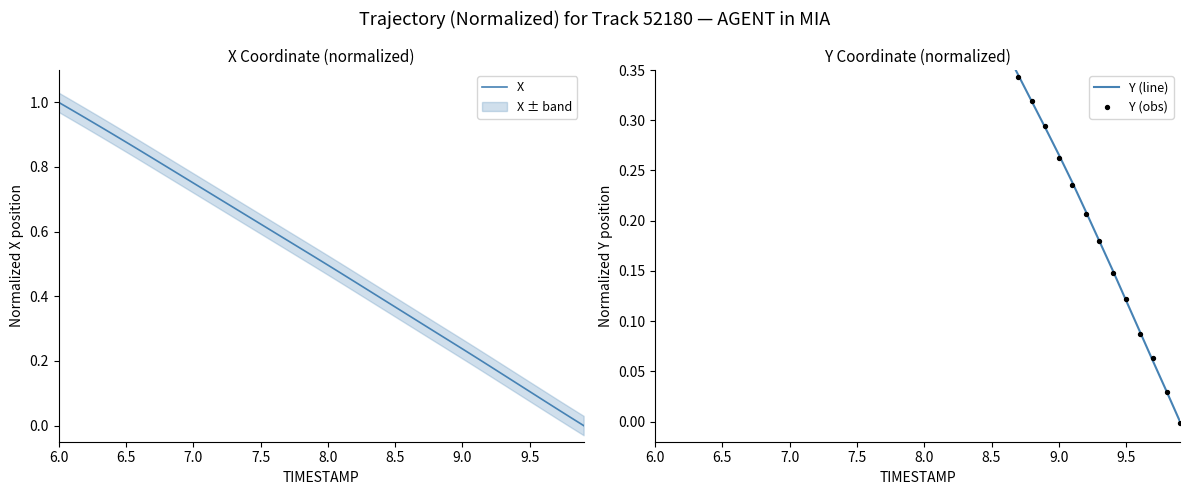

At which category is the sum across all series the highest?

6.0